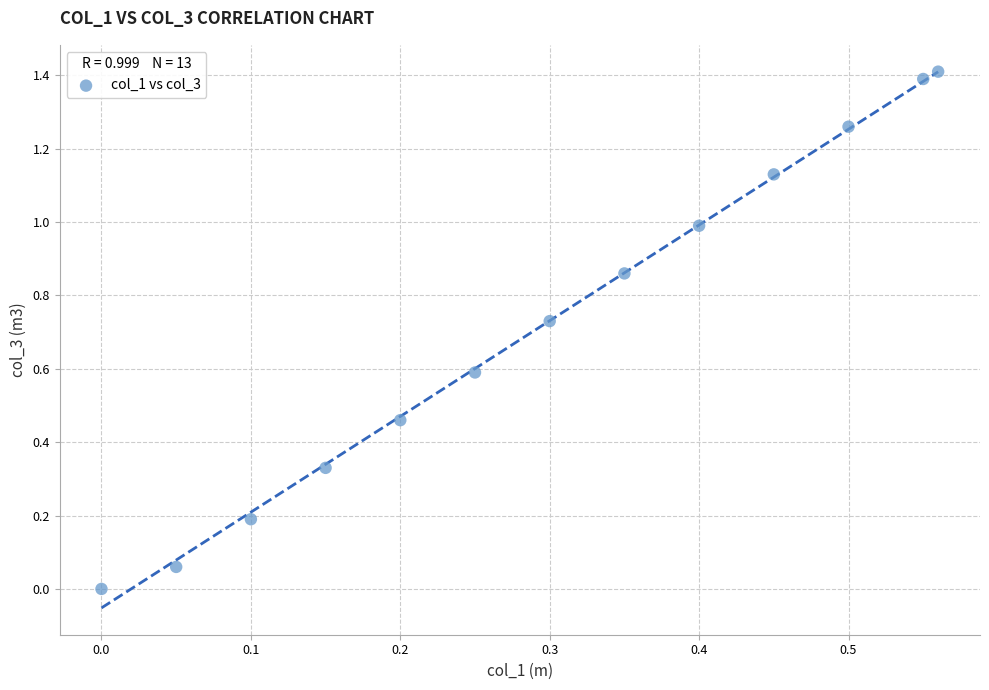

What is the range of Y values (max minus min)?

1.4